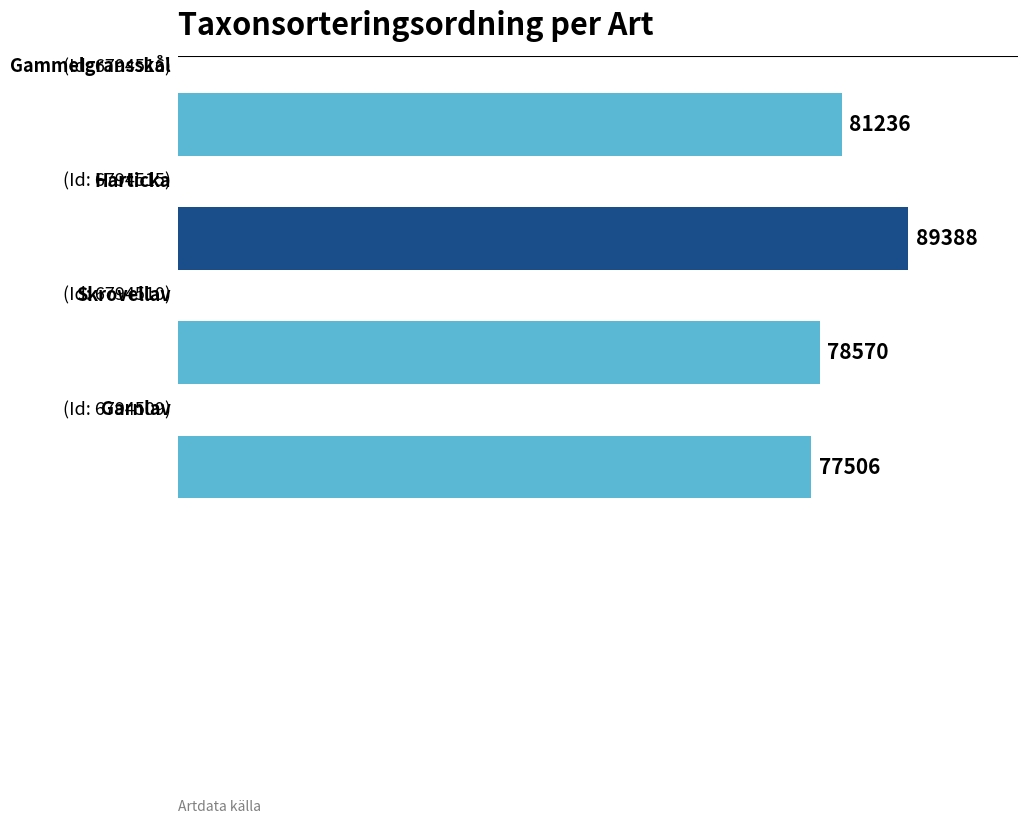

What is the maximum value shown in the chart?

89388